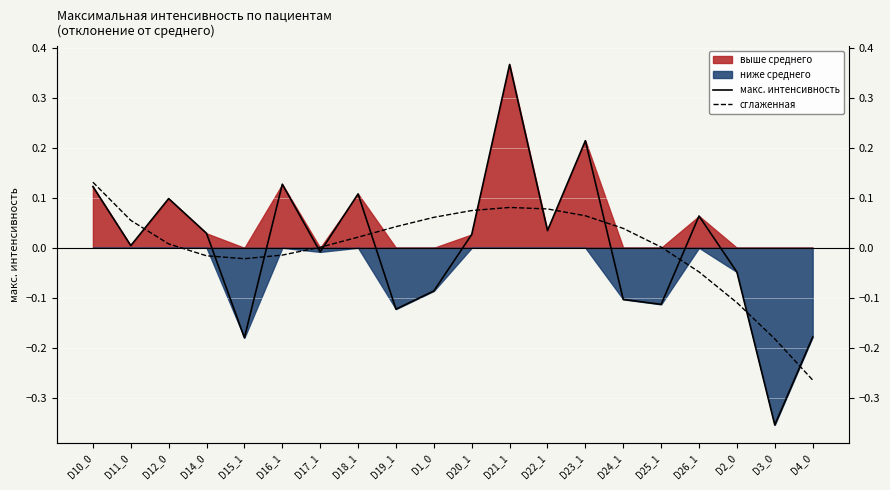

What is the maximum value for макс. интенсивность?

0.4